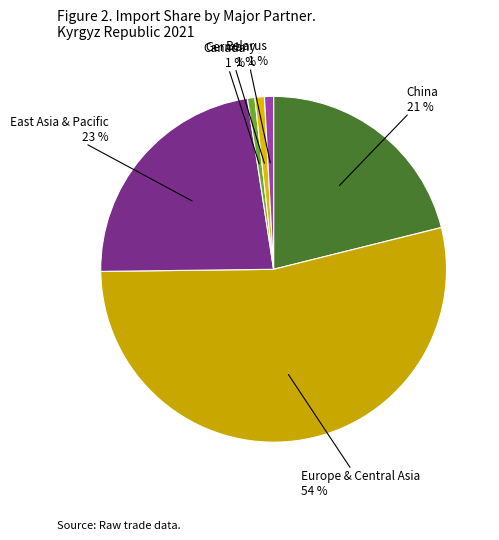

Is the sum of China and Europe & Central Asia greater than half?

Yes